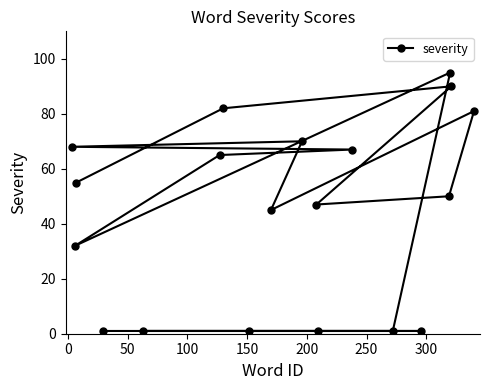

What is the sum of all values?

853